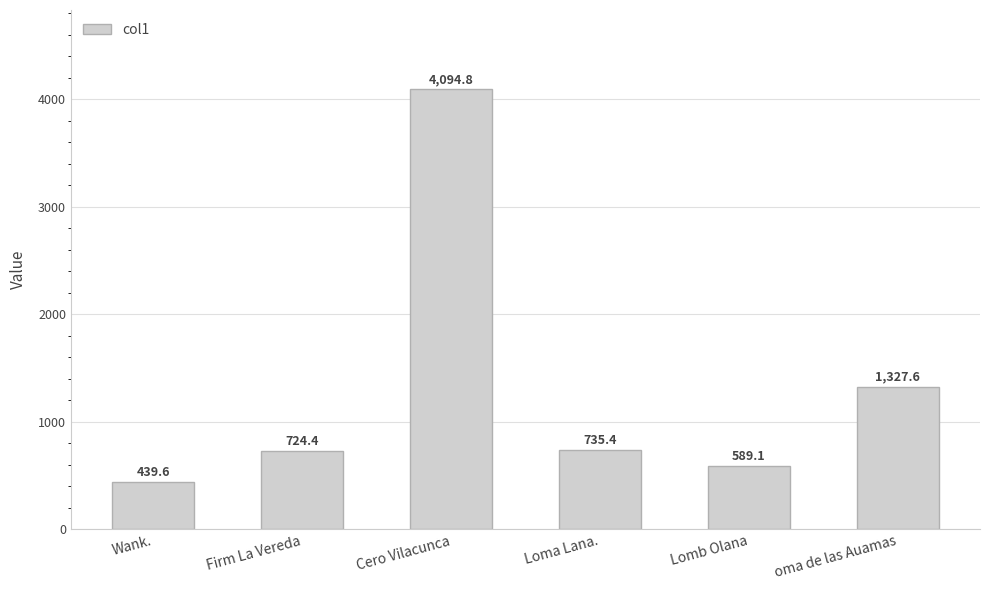

What is the sum of the values at oma de las Auamas and Wank.?

1767.2